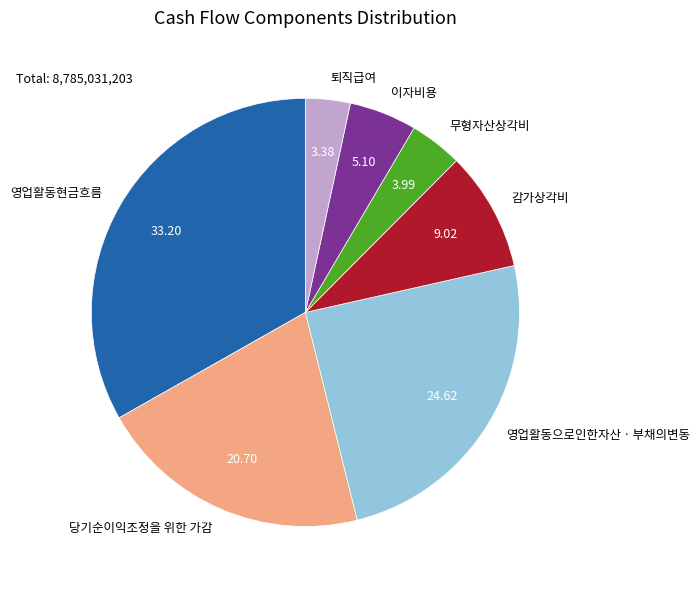

Is the sum of 감가상각비 and 영업활동현금흐름 greater than half?

No